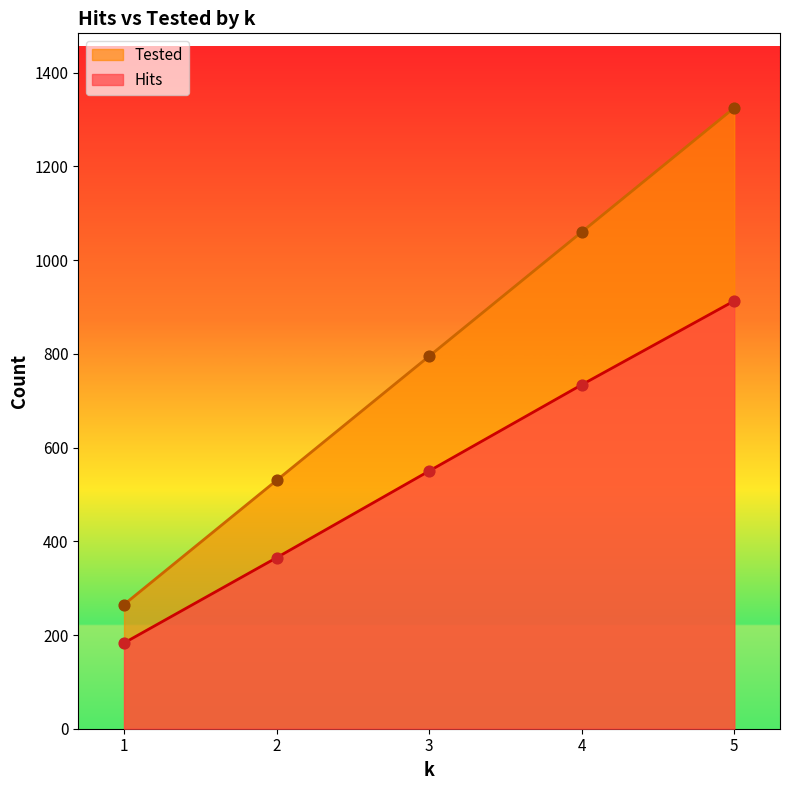

Which series reaches the minimum Y coordinate?

Hits